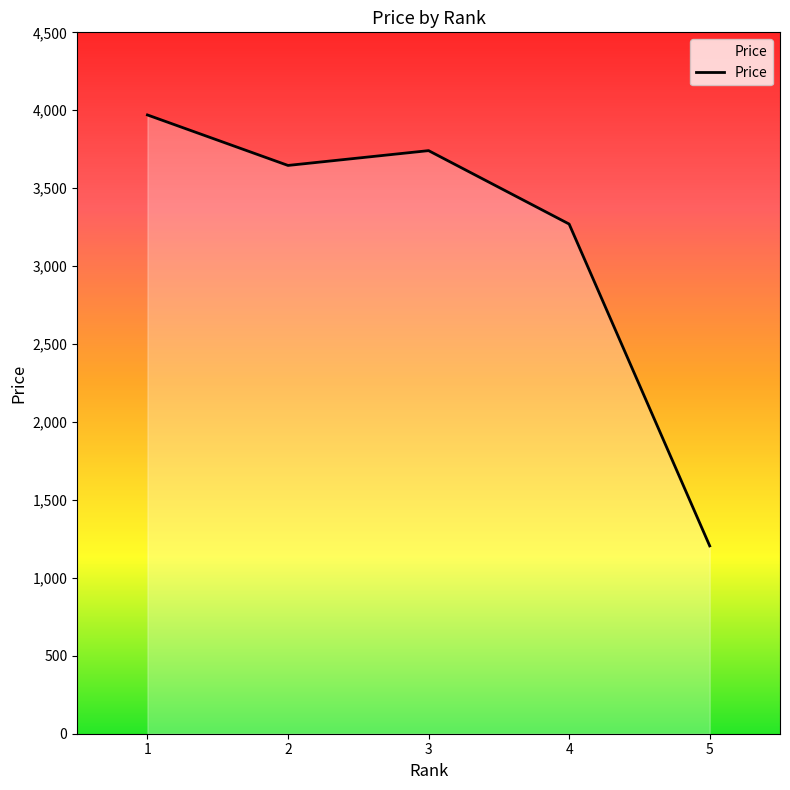

Approximately how many times larger is the value at 2 compared to 5?

3.0